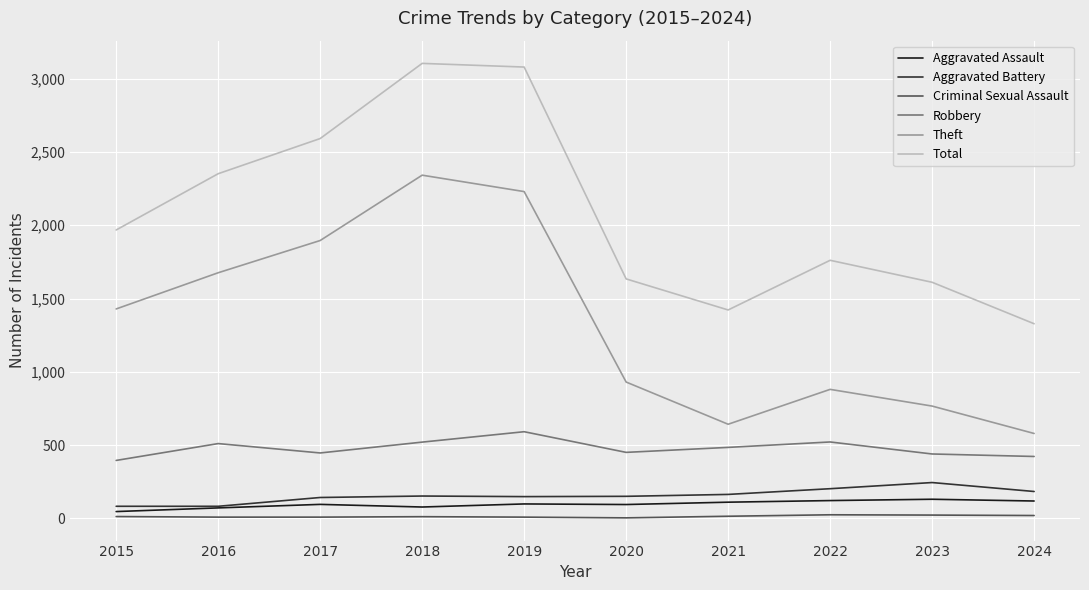

True or false: Theft has a value of 393 at 2020.

False